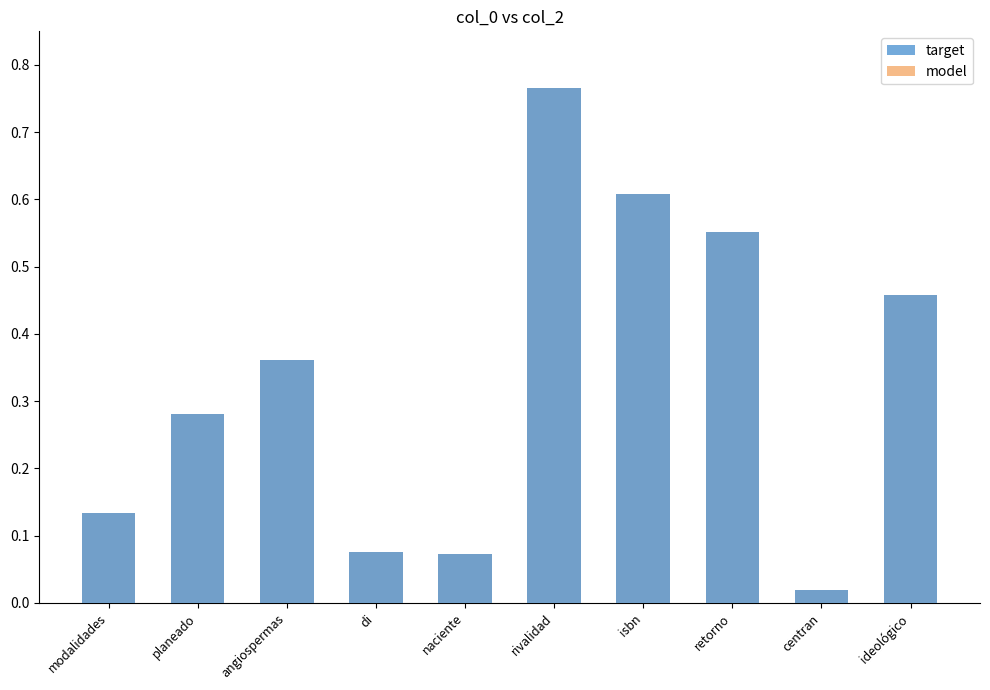

List the series in order of their peak value, lowest first.

target, model